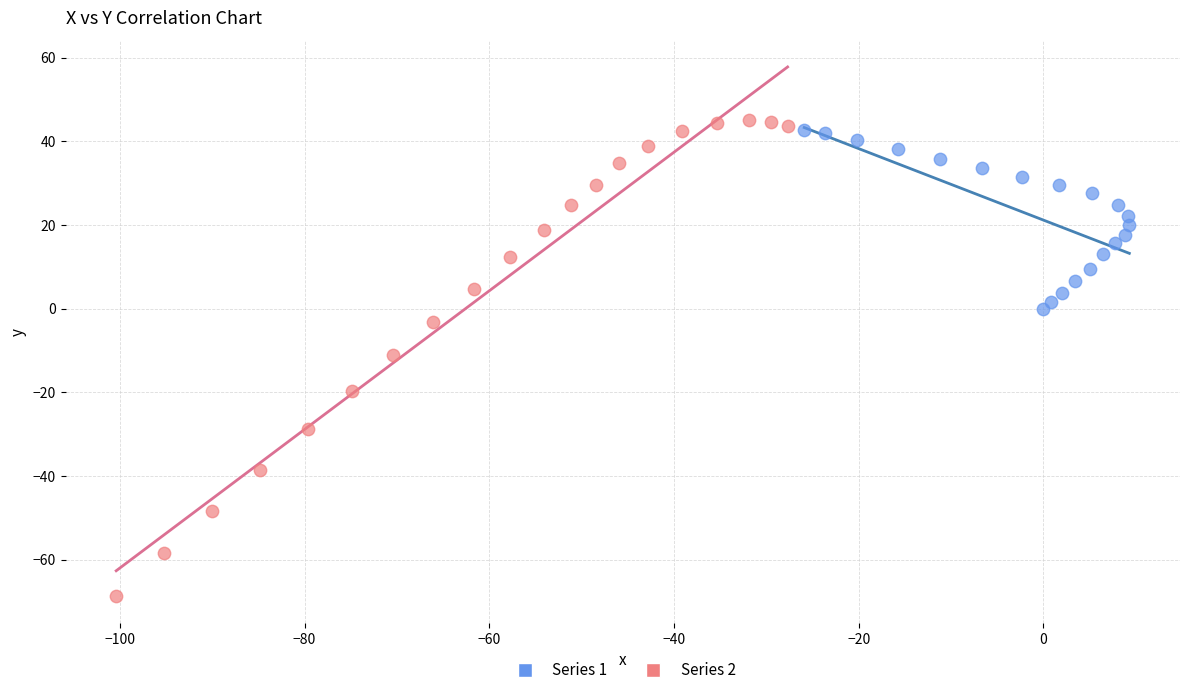

Which series reaches the minimum Y coordinate?

Series 2